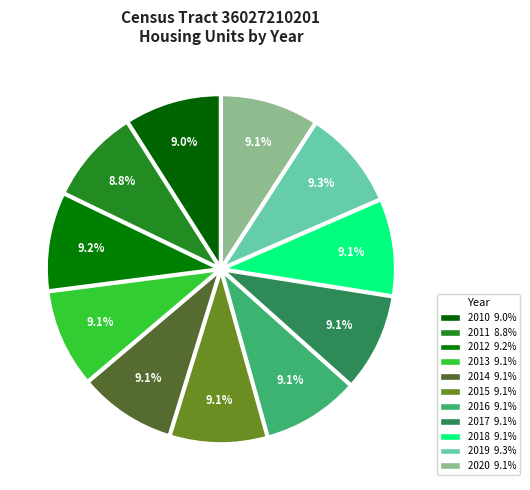

Count the number of slices in the pie.

11